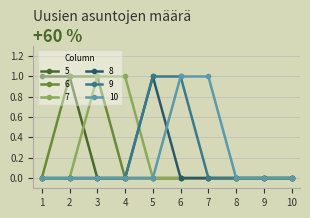

Does the chart display data point markers on the line(s)?

Yes